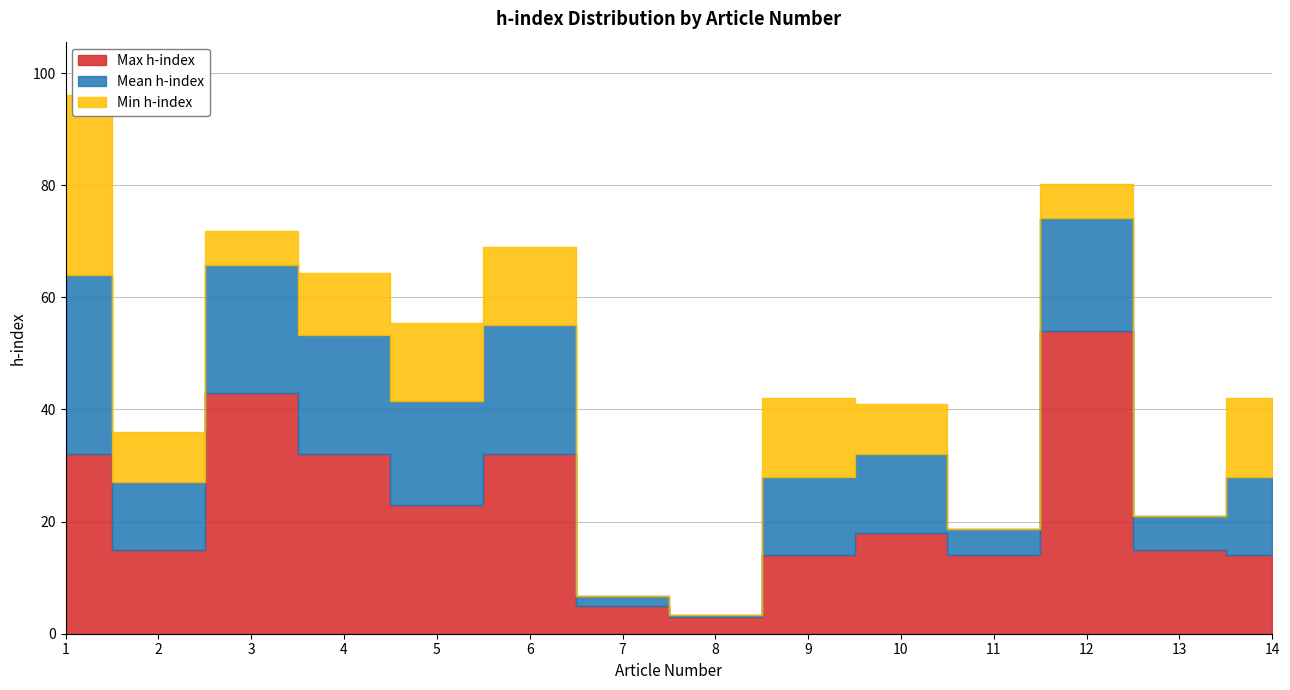

Is it true that Min h-index equals 65.8 at 6?

False